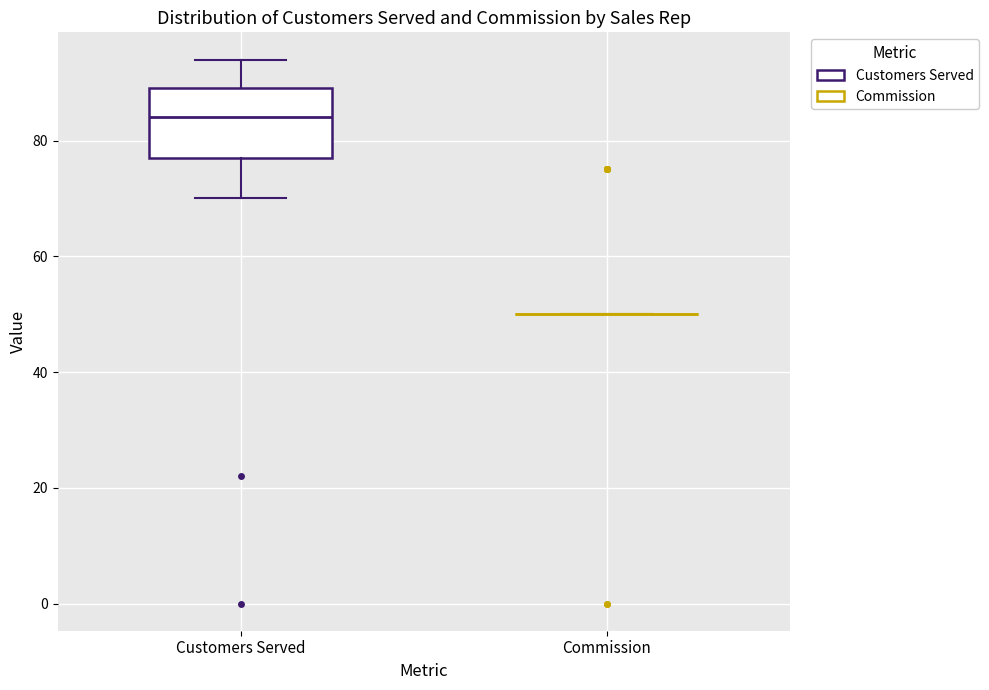

Reading left to right, transcribe this box plot: for each box, give where its median line is, the range the box spans, and where its two whiskers end, as read against the y-axis. The values are not printed on the chart, so give them approximately, as read against the axis.

Customers Served: median 84, box 78 to 90, whiskers 70 to 94
Commission: box collapsed to a line at 50, whiskers 50 to 50